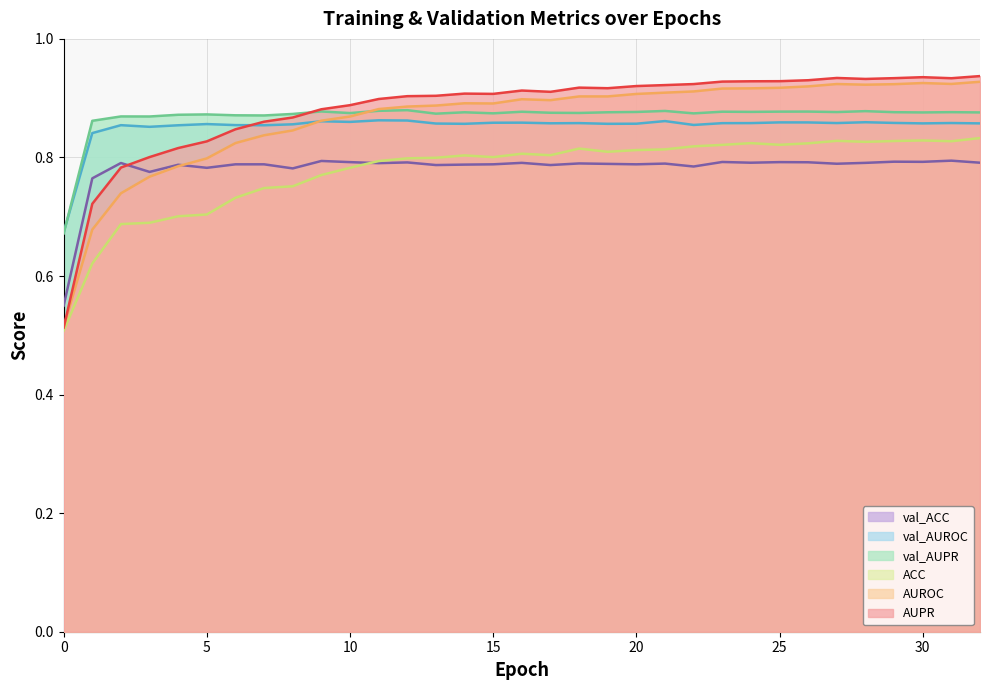

Reading left to right, what are all the values shown in this chart?

ACC: 0=0.5	1=0.6	2=0.7	3=0.7	4=0.7	5=0.7	6=0.7	7=0.7	8=0.8	9=0.8	10=0.8	11=0.8	12=0.8	13=0.8	14=0.8	15=0.8	16=0.8	17=0.8	18=0.8	19=0.8	20=0.8	21=0.8	22=0.8	23=0.8	24=0.8	25=0.8	26=0.8	27=0.8	28=0.8	29=0.8	30=0.8	31=0.8	32=0.8
AUPR: 0=0.5	1=0.7	2=0.8	3=0.8	4=0.8	5=0.8	6=0.8	7=0.9	8=0.9	9=0.9	10=0.9	11=0.9	12=0.9	13=0.9	14=0.9	15=0.9	16=0.9	17=0.9	18=0.9	19=0.9	20=0.9	21=0.9	22=0.9	23=0.9	24=0.9	25=0.9	26=0.9	27=0.9	28=0.9	29=0.9	30=0.9	31=0.9	32=0.9
AUROC: 0=0.5	1=0.7	2=0.7	3=0.8	4=0.8	5=0.8	6=0.8	7=0.8	8=0.8	9=0.9	10=0.9	11=0.9	12=0.9	13=0.9	14=0.9	15=0.9	16=0.9	17=0.9	18=0.9	19=0.9	20=0.9	21=0.9	22=0.9	23=0.9	24=0.9	25=0.9	26=0.9	27=0.9	28=0.9	29=0.9	30=0.9	31=0.9	32=0.9
val_ACC: 0=0.6	1=0.8	2=0.8	3=0.8	4=0.8	5=0.8	6=0.8	7=0.8	8=0.8	9=0.8	10=0.8	11=0.8	12=0.8	13=0.8	14=0.8	15=0.8	16=0.8	17=0.8	18=0.8	19=0.8	20=0.8	21=0.8	22=0.8	23=0.8	24=0.8	25=0.8	26=0.8	27=0.8	28=0.8	29=0.8	30=0.8	31=0.8	32=0.8
val_AUPR: 0=0.7	1=0.9	2=0.9	3=0.9	4=0.9	5=0.9	6=0.9	7=0.9	8=0.9	9=0.9	10=0.9	11=0.9	12=0.9	13=0.9	14=0.9	15=0.9	16=0.9	17=0.9	18=0.9	19=0.9	20=0.9	21=0.9	22=0.9	23=0.9	24=0.9	25=0.9	26=0.9	27=0.9	28=0.9	29=0.9	30=0.9	31=0.9	32=0.9
val_AUROC: 0=0.7	1=0.8	2=0.9	3=0.9	4=0.9	5=0.9	6=0.9	7=0.9	8=0.9	9=0.9	10=0.9	11=0.9	12=0.9	13=0.9	14=0.9	15=0.9	16=0.9	17=0.9	18=0.9	19=0.9	20=0.9	21=0.9	22=0.9	23=0.9	24=0.9	25=0.9	26=0.9	27=0.9	28=0.9	29=0.9	30=0.9	31=0.9	32=0.9